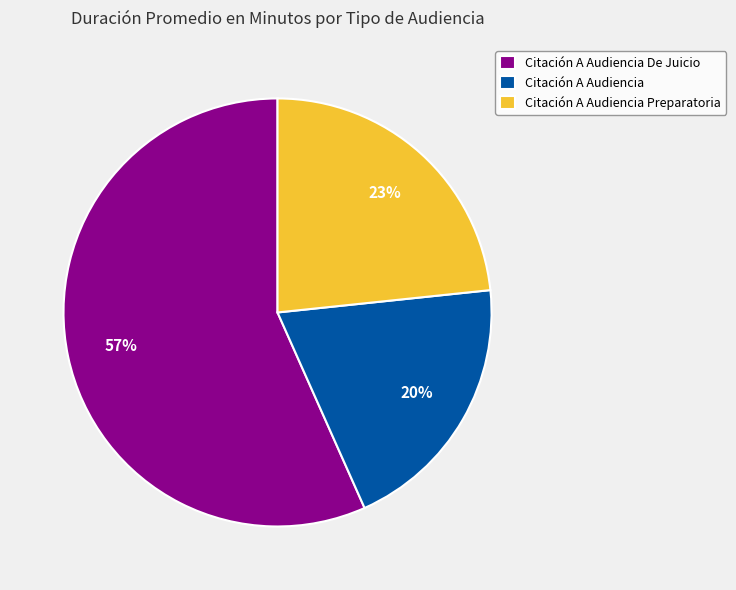

Does Citación A Audiencia De Juicio represent more than half of the total?

Yes